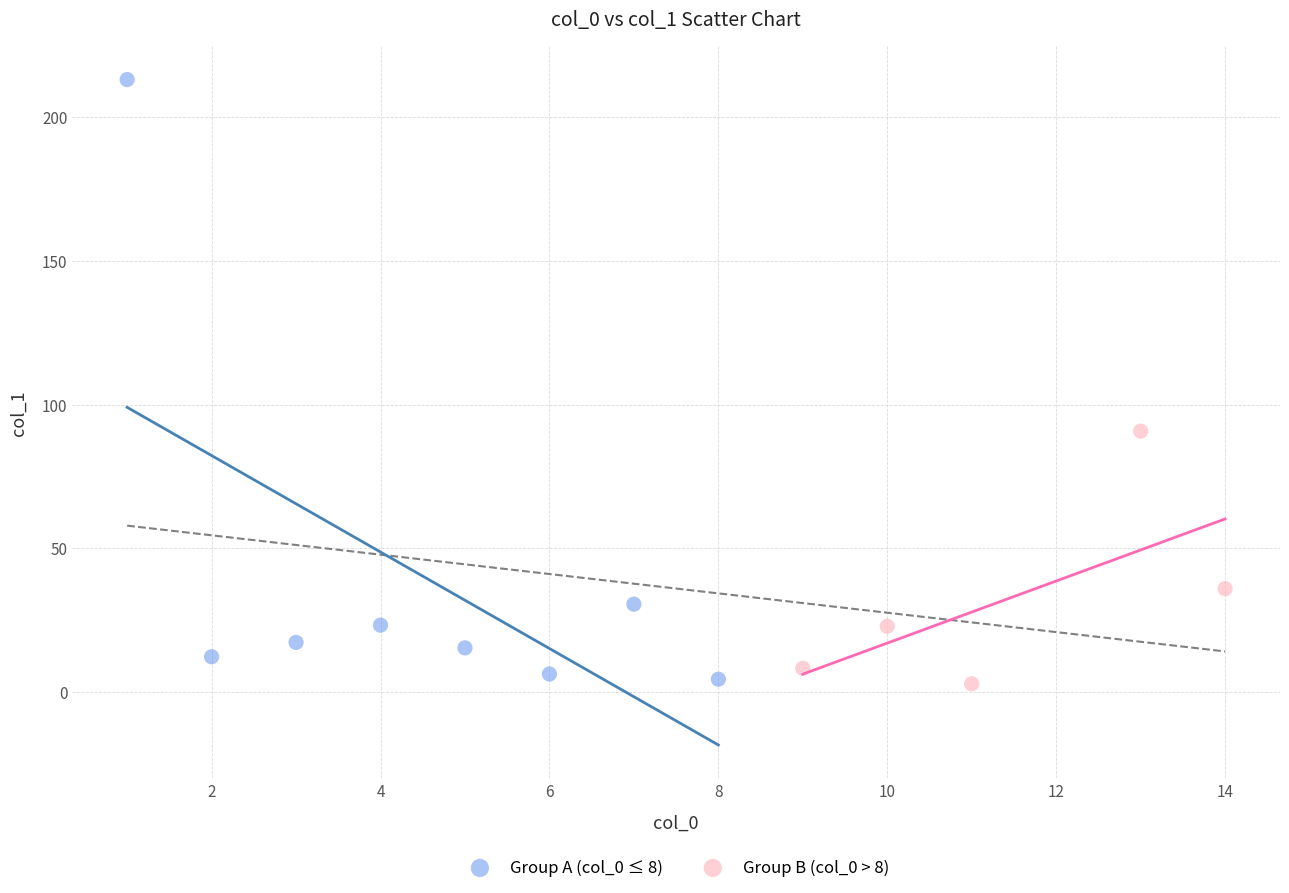

Which series reaches the maximum Y coordinate?

Group A (col_0 ≤ 8)